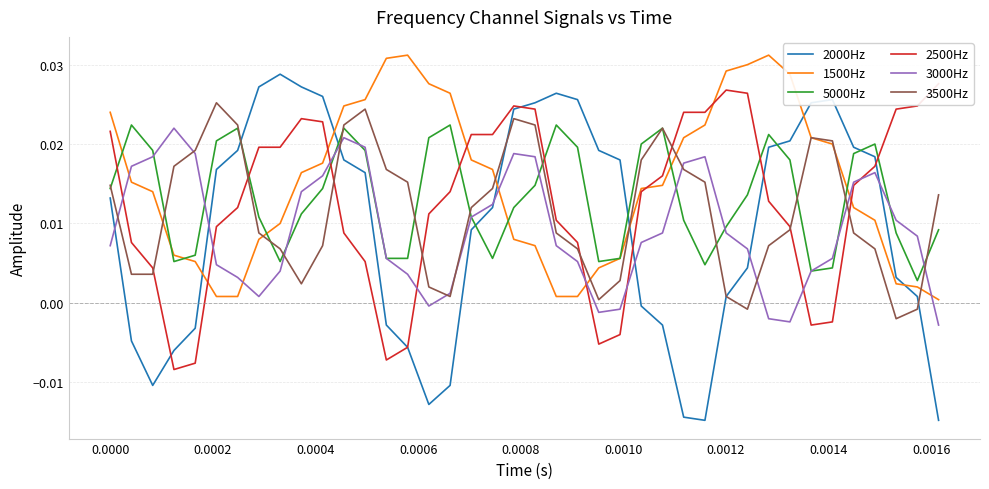

In 3000Hz, how many points are higher than both neighbors (excluding endpoints)?

5